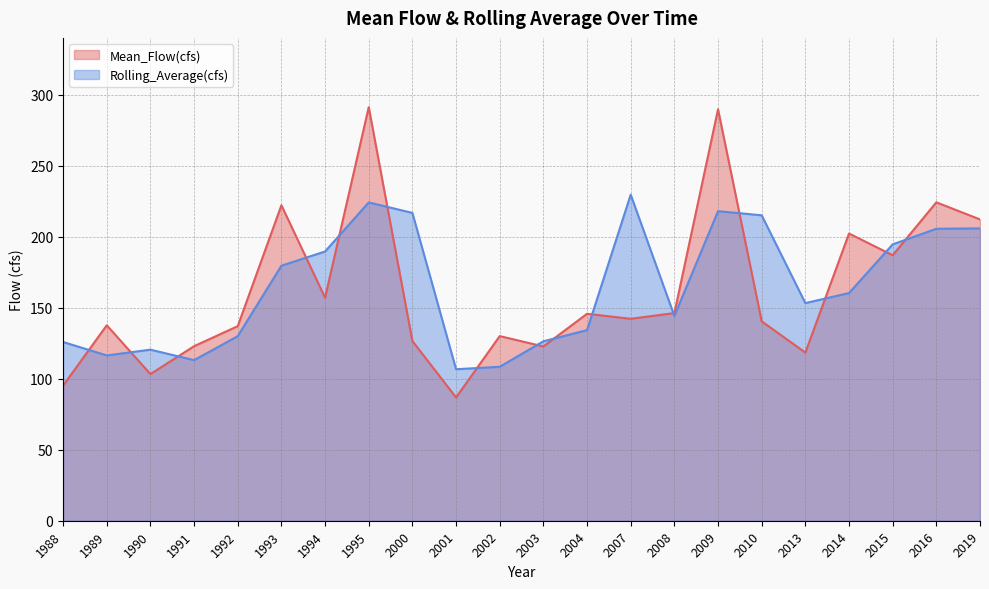

Which category has the lowest value in the Mean_Flow(cfs) series?

2001